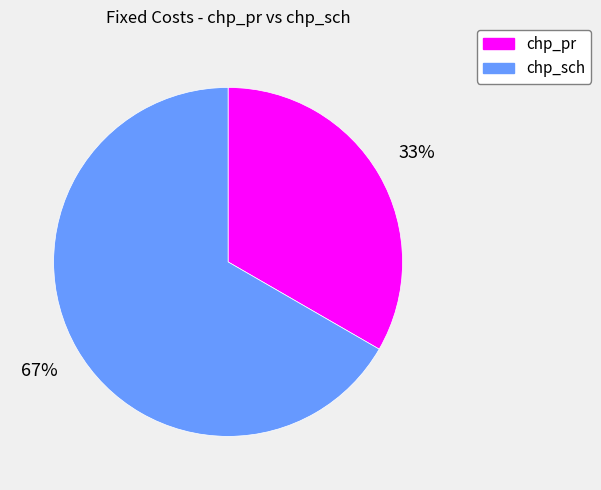

Count the number of slices in the pie.

2